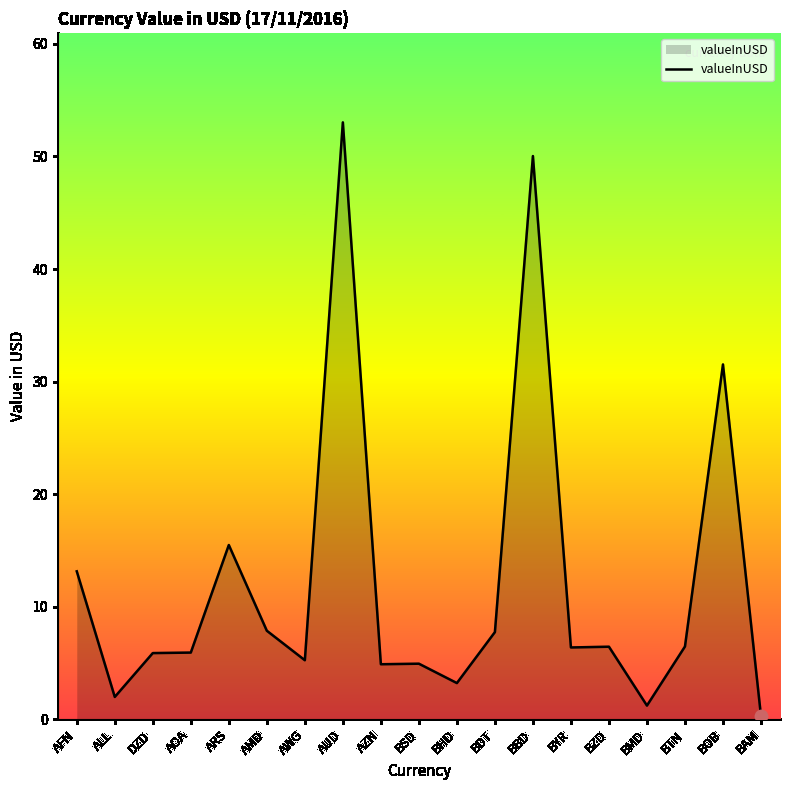

What is the change in value from BDT to BZD?

-1.3